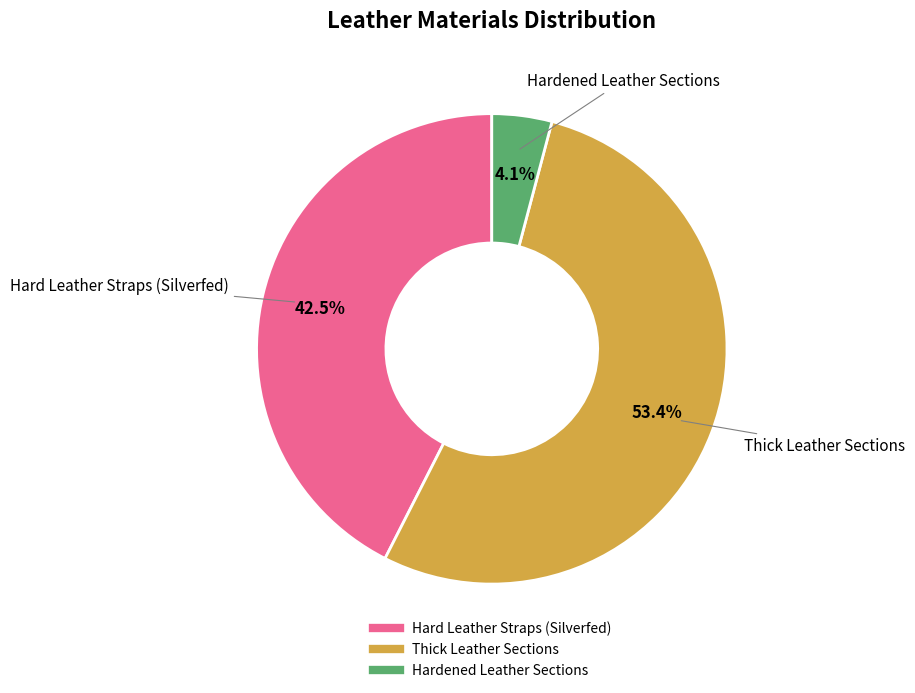

What percentage is NOT represented by Hard Leather Straps (Silverfed)?

57.5%